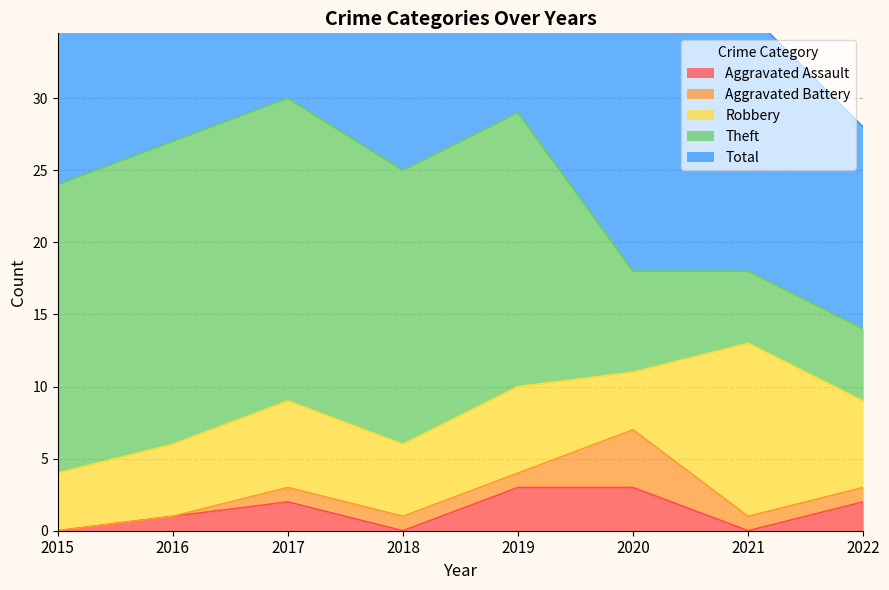

What are all the series names shown in the legend?

Aggravated Assault, Aggravated Battery, Robbery, Theft, Total